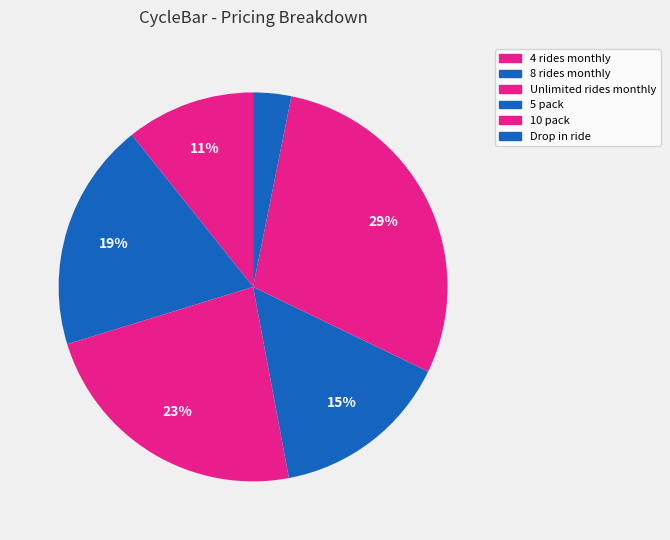

To the nearest percent, what portion does Unlimited rides monthly represent?

23%